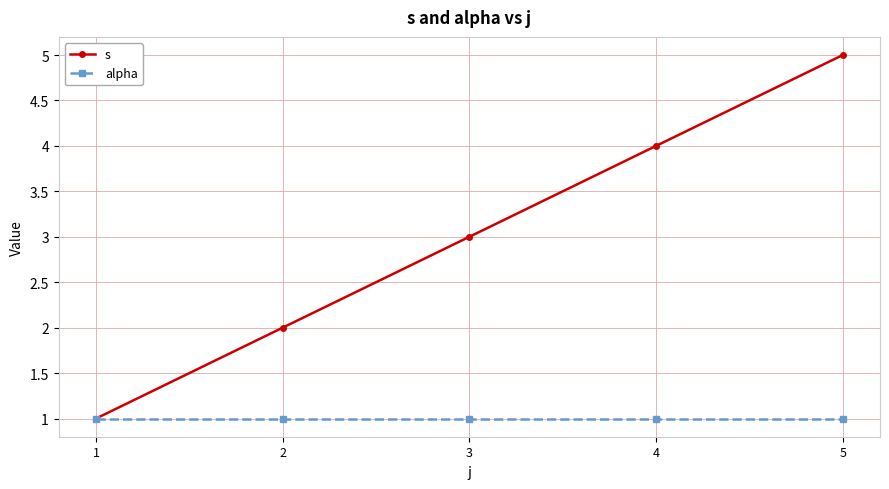

What is the value of the alpha point at the 1st from the left?

1